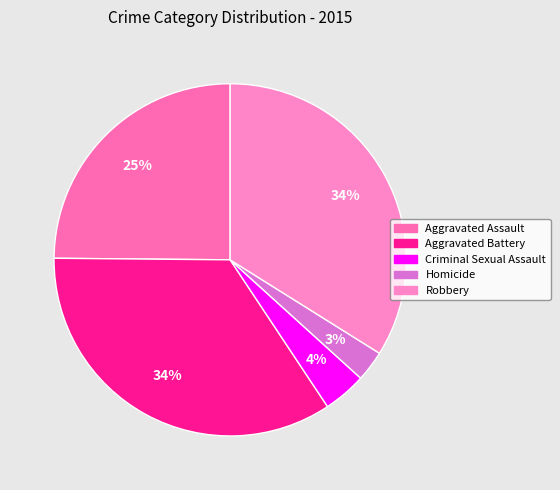

Is there any slice that represents more than half of the pie?

No